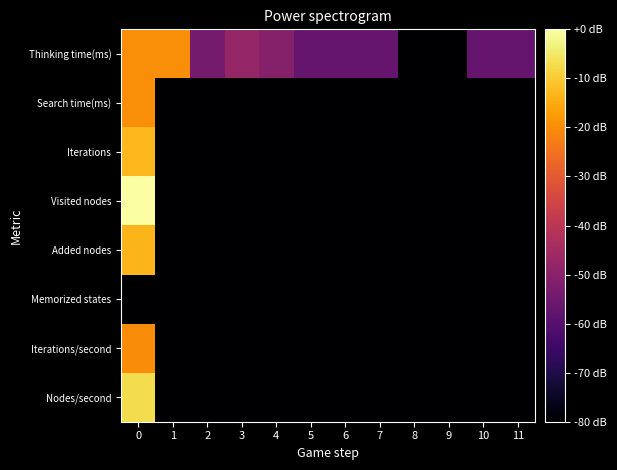

Reading right to left, what are all the values shown in this chart?

Thinking time(ms): 11=-56.8	10=-56.8	9=-80.0	8=-80.0	7=-56.8	6=-56.8	5=-56.8	4=-50.8	3=-47.8	2=-53.8	1=-19.8	0=-19.8
Search time(ms): 11=-80.0	10=-80.0	9=-80.0	8=-80.0	7=-80.0	6=-80.0	5=-80.0	4=-80.0	3=-80.0	2=-80.0	1=-80.0	0=-19.8
Iterations: 11=-80.0	10=-80.0	9=-80.0	8=-80.0	7=-80.0	6=-80.0	5=-80.0	4=-80.0	3=-80.0	2=-80.0	1=-80.0	0=-13.1
Visited nodes: 11=-80.0	10=-80.0	9=-80.0	8=-80.0	7=-80.0	6=-80.0	5=-80.0	4=-80.0	3=-80.0	2=-80.0	1=-80.0	0=0.0
Added nodes: 11=-80.0	10=-80.0	9=-80.0	8=-80.0	7=-80.0	6=-80.0	5=-80.0	4=-80.0	3=-80.0	2=-80.0	1=-80.0	0=-13.3
Memorized states: 11=-80.0	10=-80.0	9=-80.0	8=-80.0	7=-80.0	6=-80.0	5=-80.0	4=-80.0	3=-80.0	2=-80.0	1=-80.0	0=-80.0
Iterations/second: 11=-80.0	10=-80.0	9=-80.0	8=-80.0	7=-80.0	6=-80.0	5=-80.0	4=-80.0	3=-80.0	2=-80.0	1=-80.0	0=-20.0
Nodes/second: 11=-80.0	10=-80.0	9=-80.0	8=-80.0	7=-80.0	6=-80.0	5=-80.0	4=-80.0	3=-80.0	2=-80.0	1=-80.0	0=-7.0